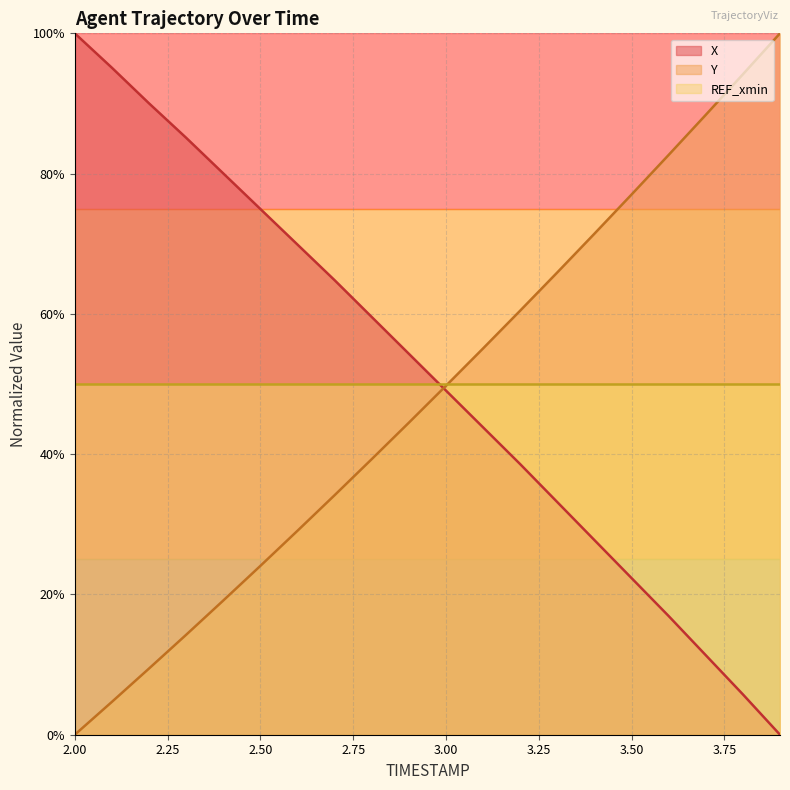

Does the chart have visible grid lines?

Yes